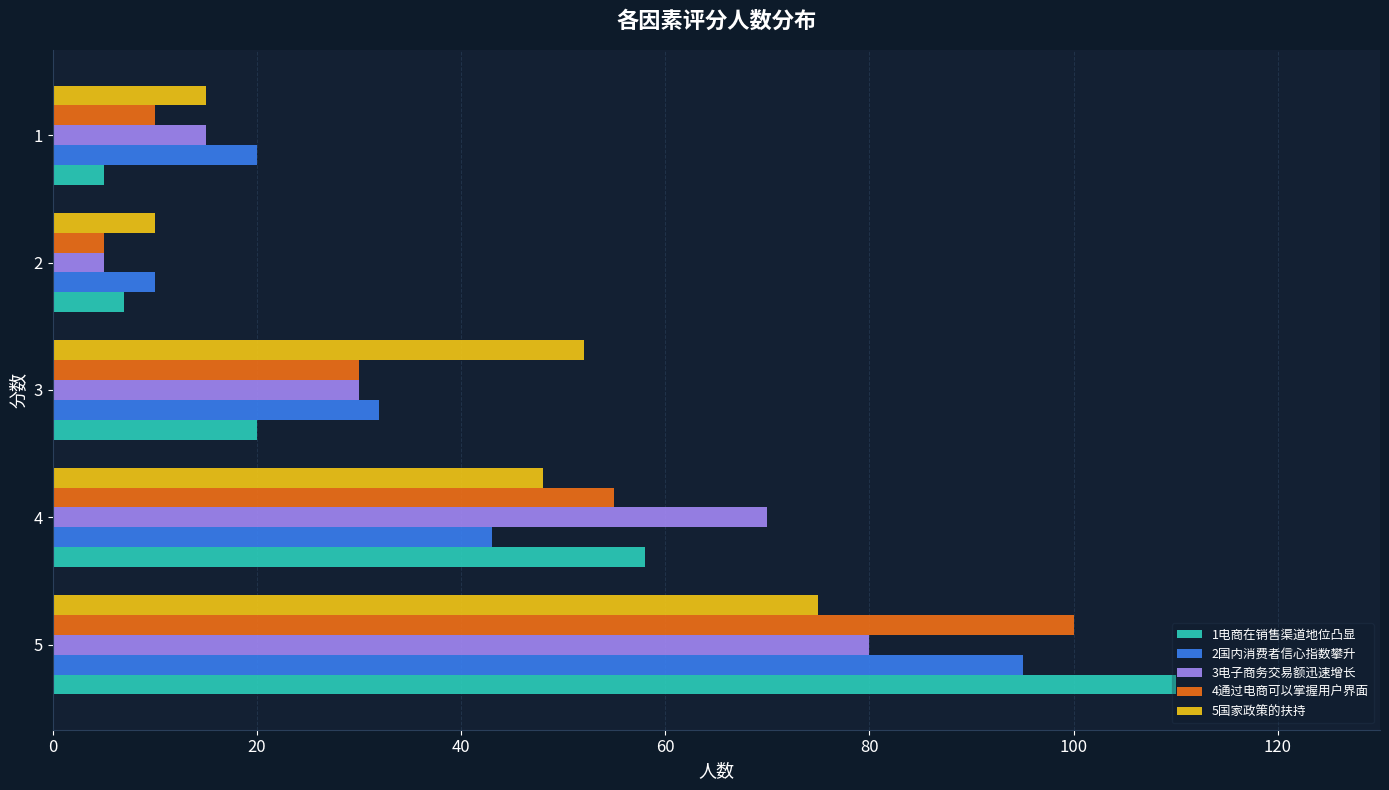

What is the spread (max minus min) of values at 3?

32